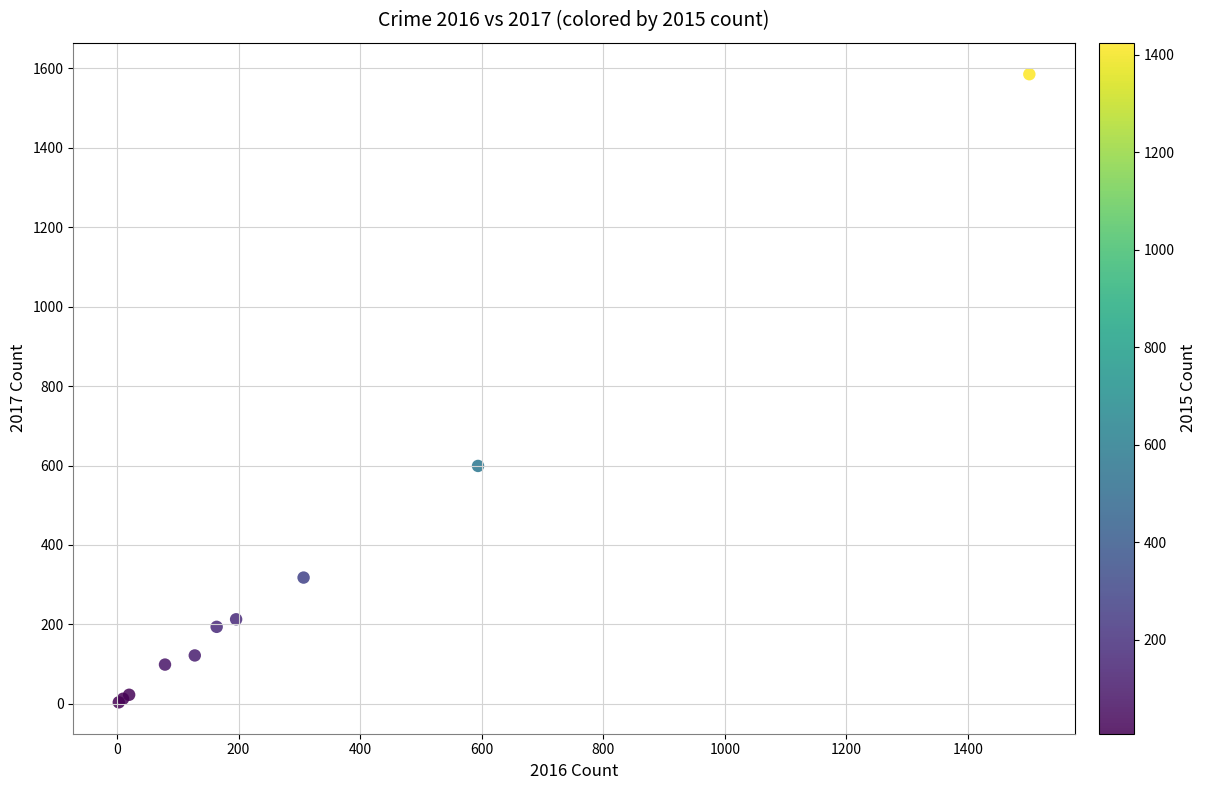

What Y value in the scatter plot is closest to 794?

599